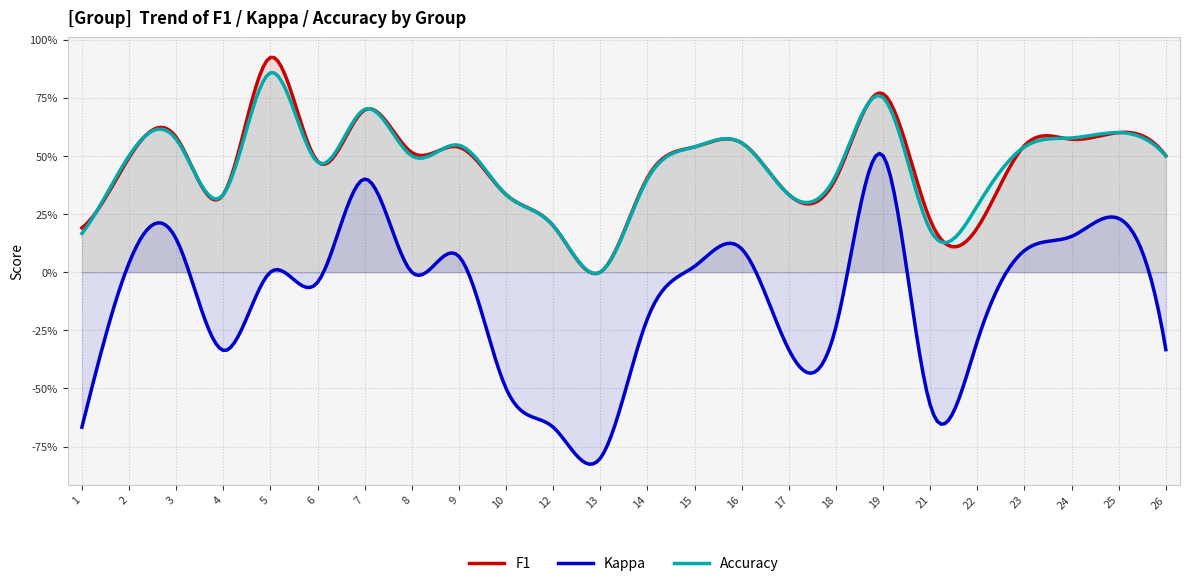

What is the difference between the highest and lowest values at 6?

0.5